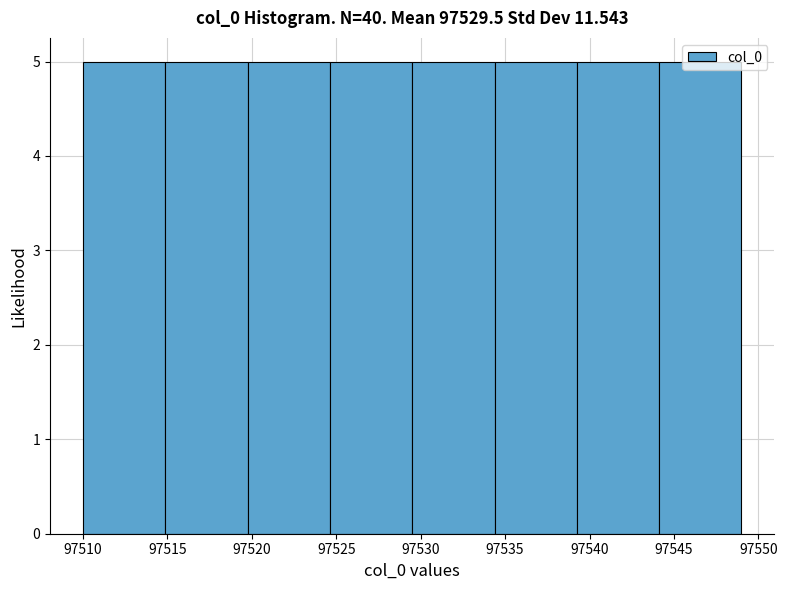

Reading left to right, transcribe this chart: for each bar, give the range it covers on the x-axis and its height. Neither the bar edges nor the heights are printed on the chart, so give them approximately, as read against the axes.

97510.0 to 97515.0: 5
97515.0 to 97520.0: 5
97520.0 to 97524.5: 5
97524.5 to 97529.5: 5
97529.5 to 97534.5: 5
97534.5 to 97539.5: 5
97539.5 to 97544.0: 5
97544.0 to 97549.0: 5